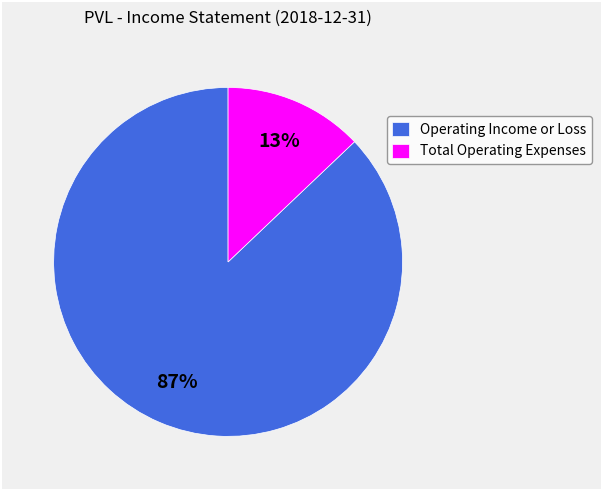

Between Total Operating Expenses and Operating Income or Loss, which is larger?

Operating Income or Loss